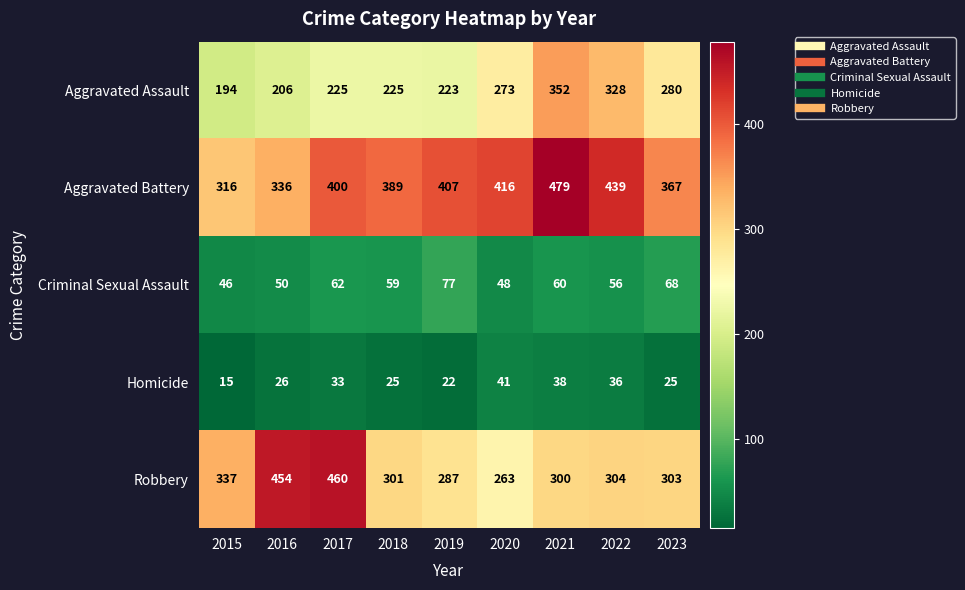

The Homicide series shows 63 at 2021. True or false?

False